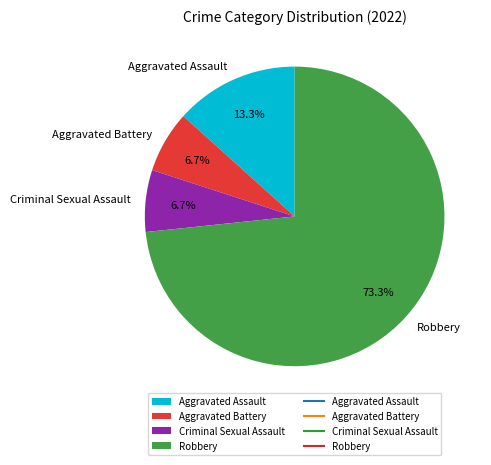

The Aggravated Assault slice represents 28% of the pie. True or false?

False